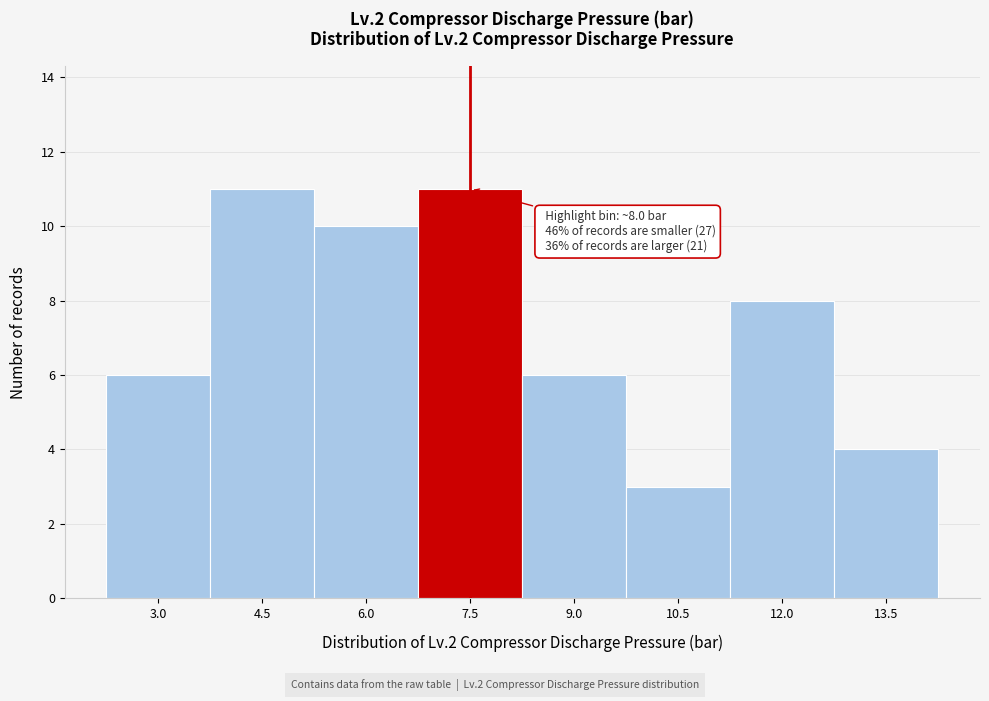

Reading left to right, transcribe all the data shown in this chart.

6	11	10	11	6	3	8	4